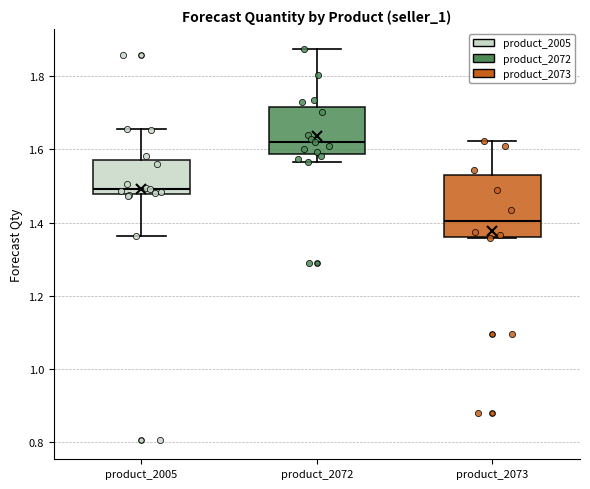

Comparing the boxes themselves (not the whiskers), which one is the tallest?

product_2073